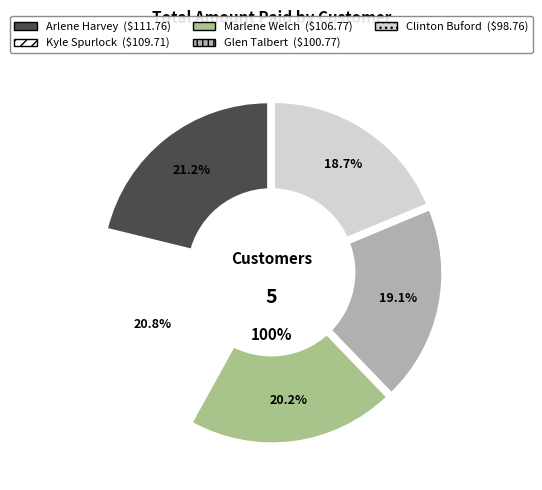

How many segments does this pie chart have?

5